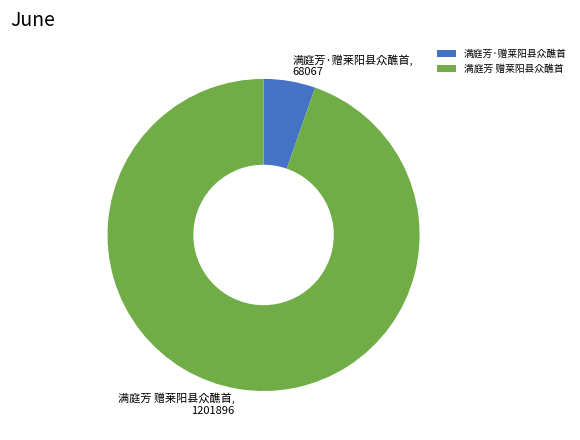

How many segments does this pie chart have?

2